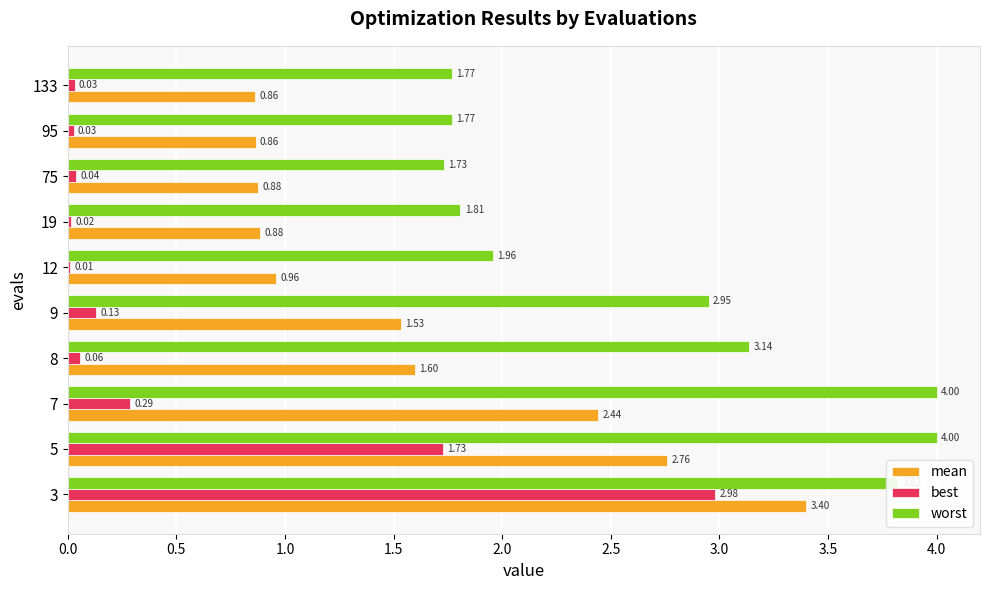

Between 75 and 95, which series saw the biggest shift?

worst